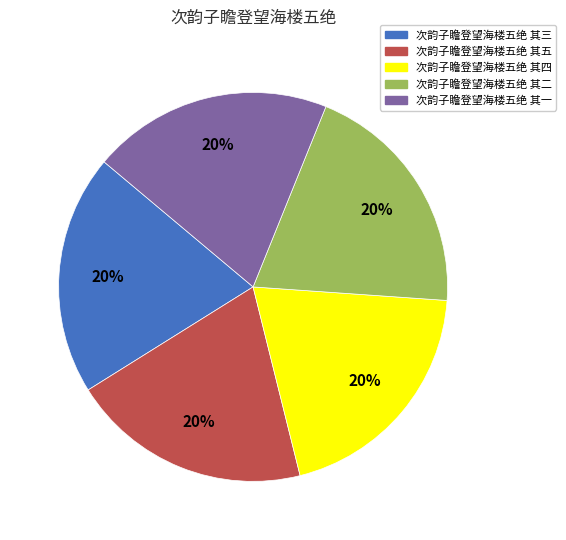

Is there a majority slice in this chart?

No